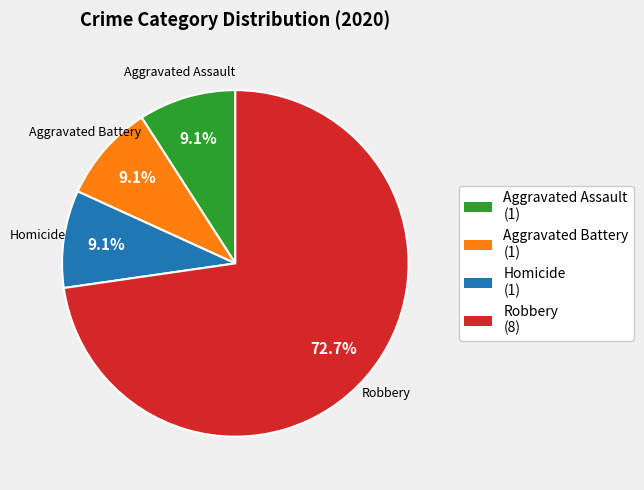

To the nearest percent, what is the combined percentage of Aggravated Assault and Homicide?

18%